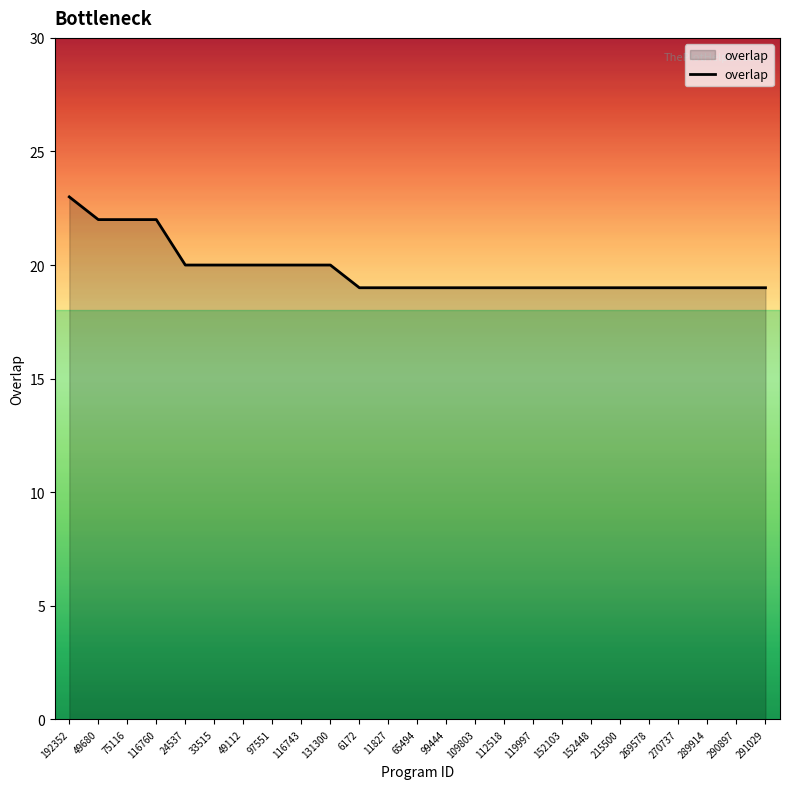

What is the change in value from 75116 to 215500?

-3